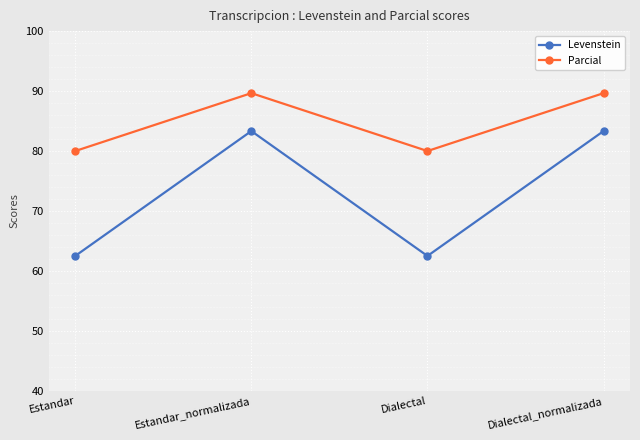

Where is the first local minimum for Parcial?

Dialectal